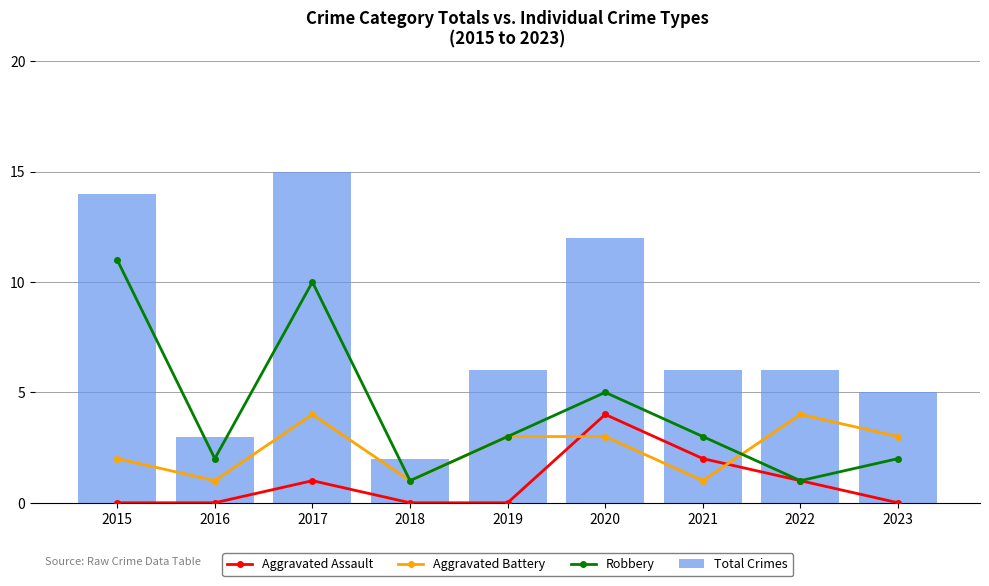

Count the Robbery values in the range 2 to 5.

5